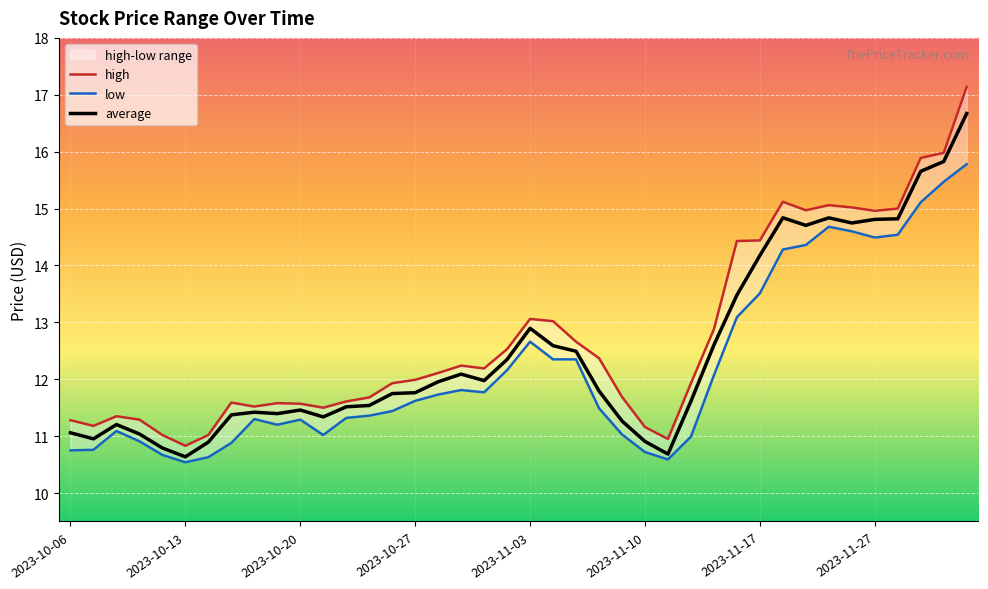

The value of average at 2023-11-16 is 13.5. True or false?

True